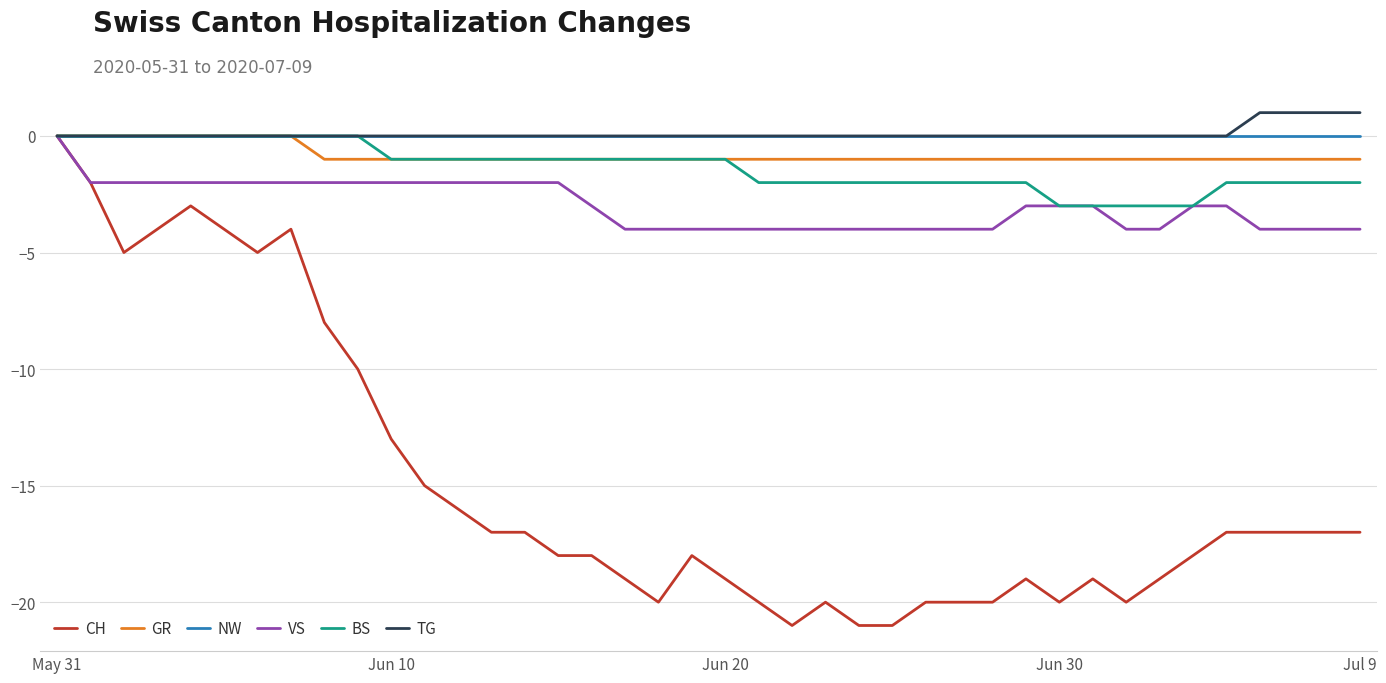

What is the minimum value shown in the chart?

-21